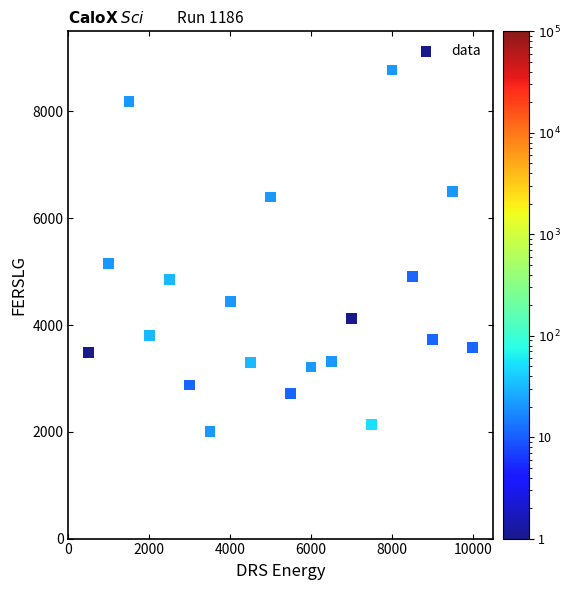

What is the range of Y values (max minus min)?

6769.1